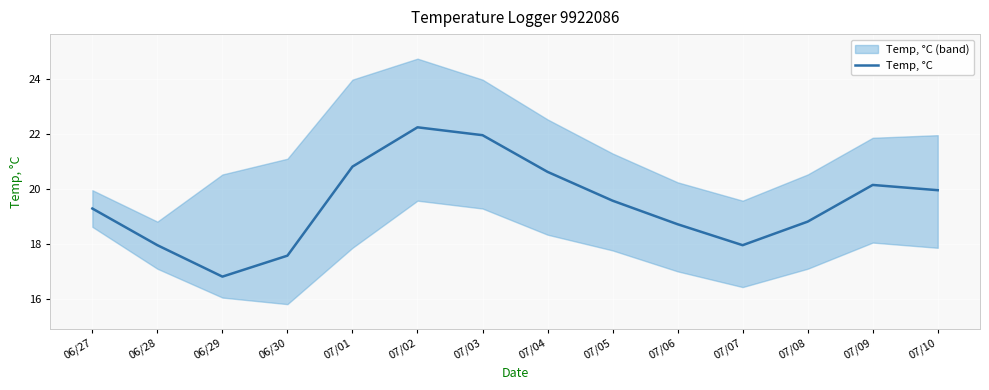

Reading left to right, transcribe all the data shown in this chart.

06/27=19.3	06/28=17.9	06/29=16.8	06/30=17.6	07/01=20.8	07/02=22.2	07/03=21.9	07/04=20.6	07/05=19.6	07/06=18.7	07/07=17.9	07/08=18.8	07/09=20.1	07/10=19.9